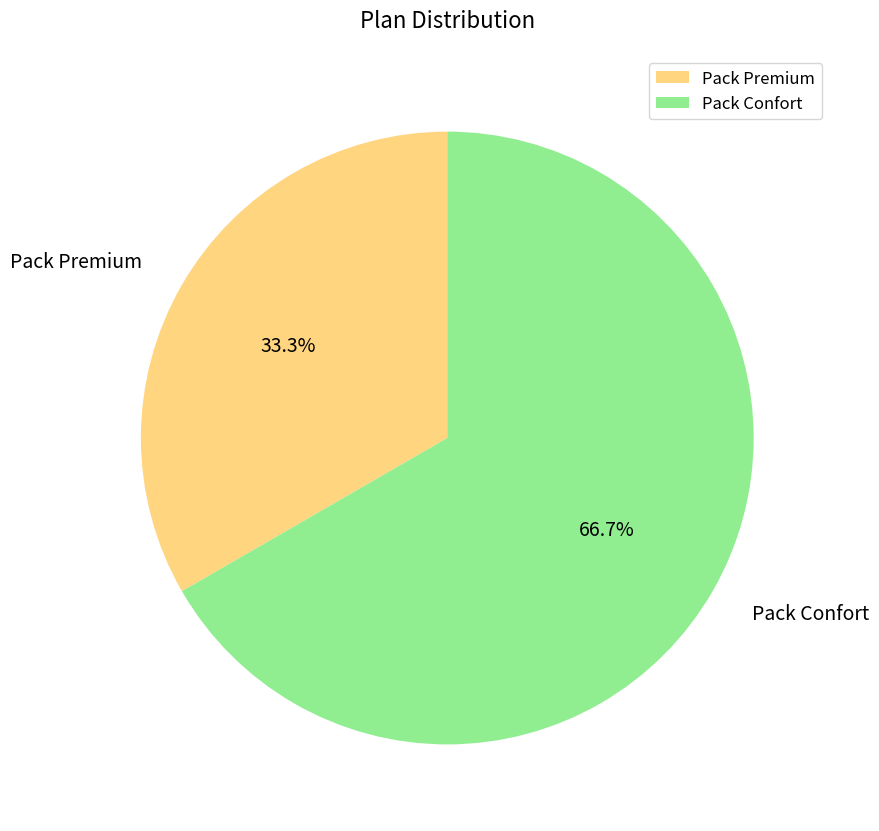

To the nearest percent, what percentage of the pie is Pack Premium?

33%